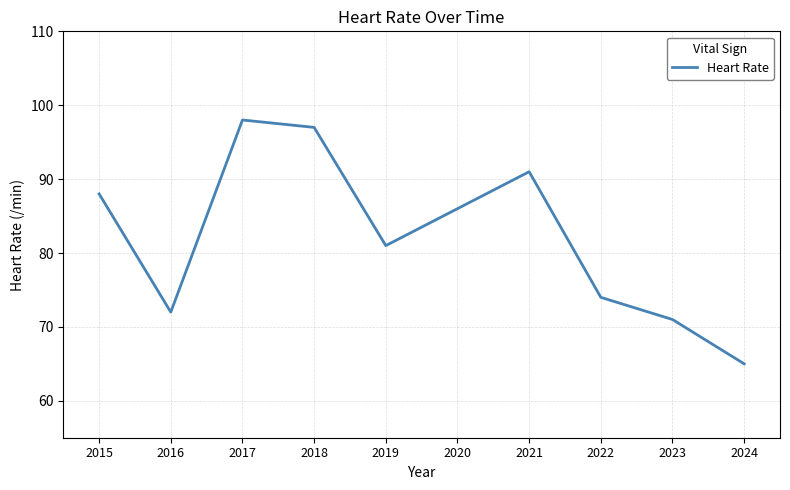

The chart shows a value of 47 at 2020. True or false?

False